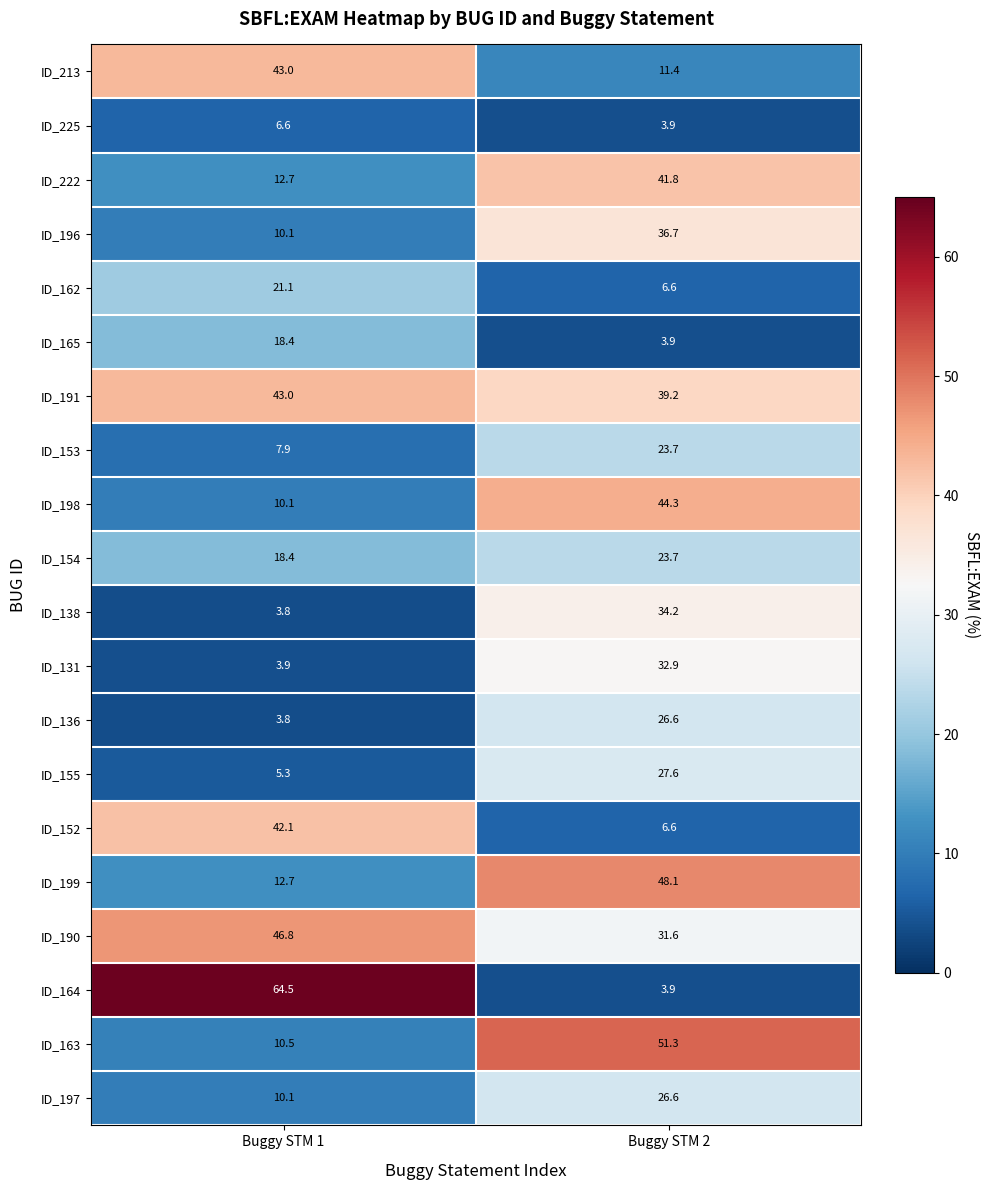

Which series has the widest spread of values?

ID_164